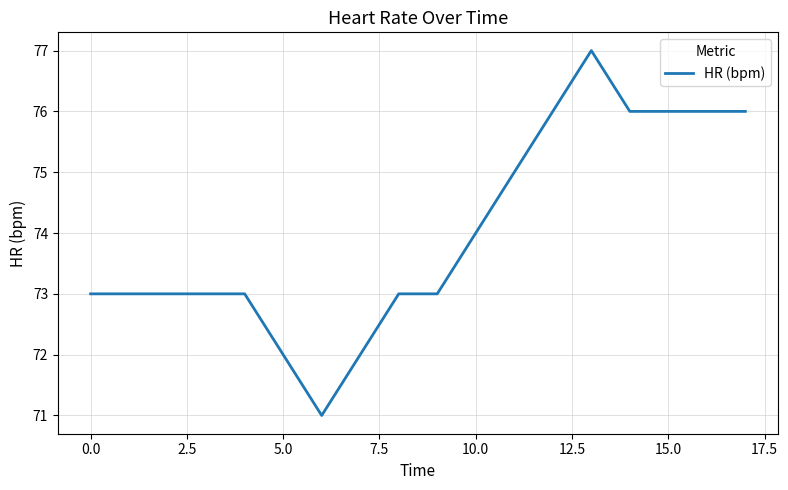

What is the greatest value displayed?

77